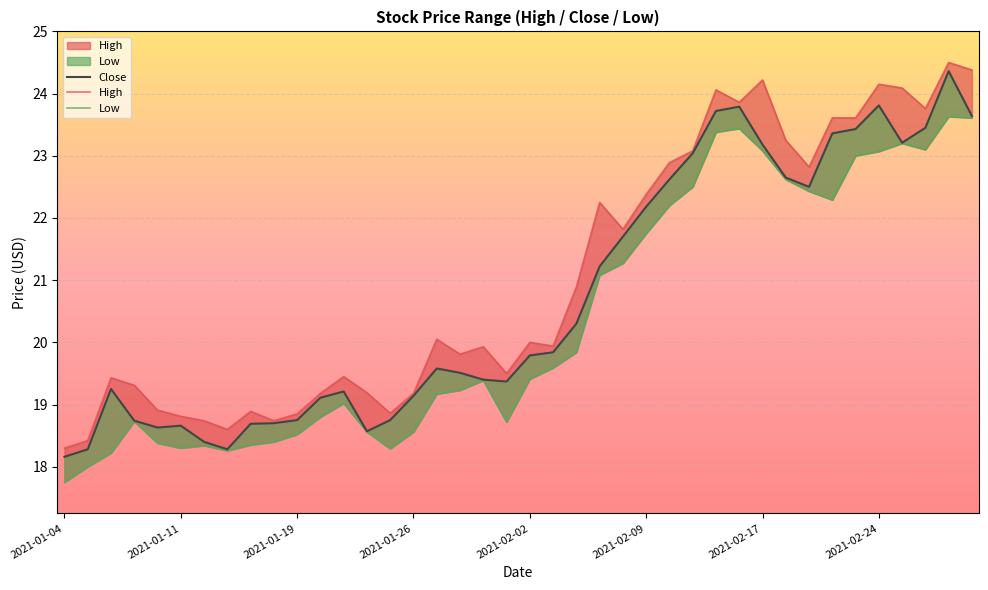

Which series changed the most between 9 and 35?

High